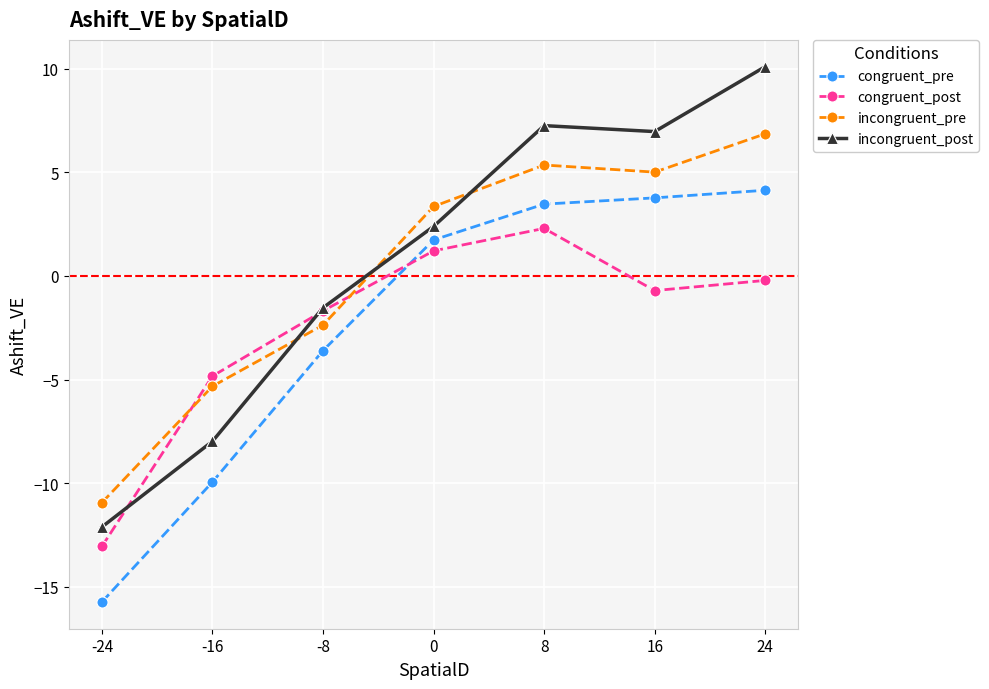

What is the value of the incongruent_pre point at the 4th from the left?

3.4